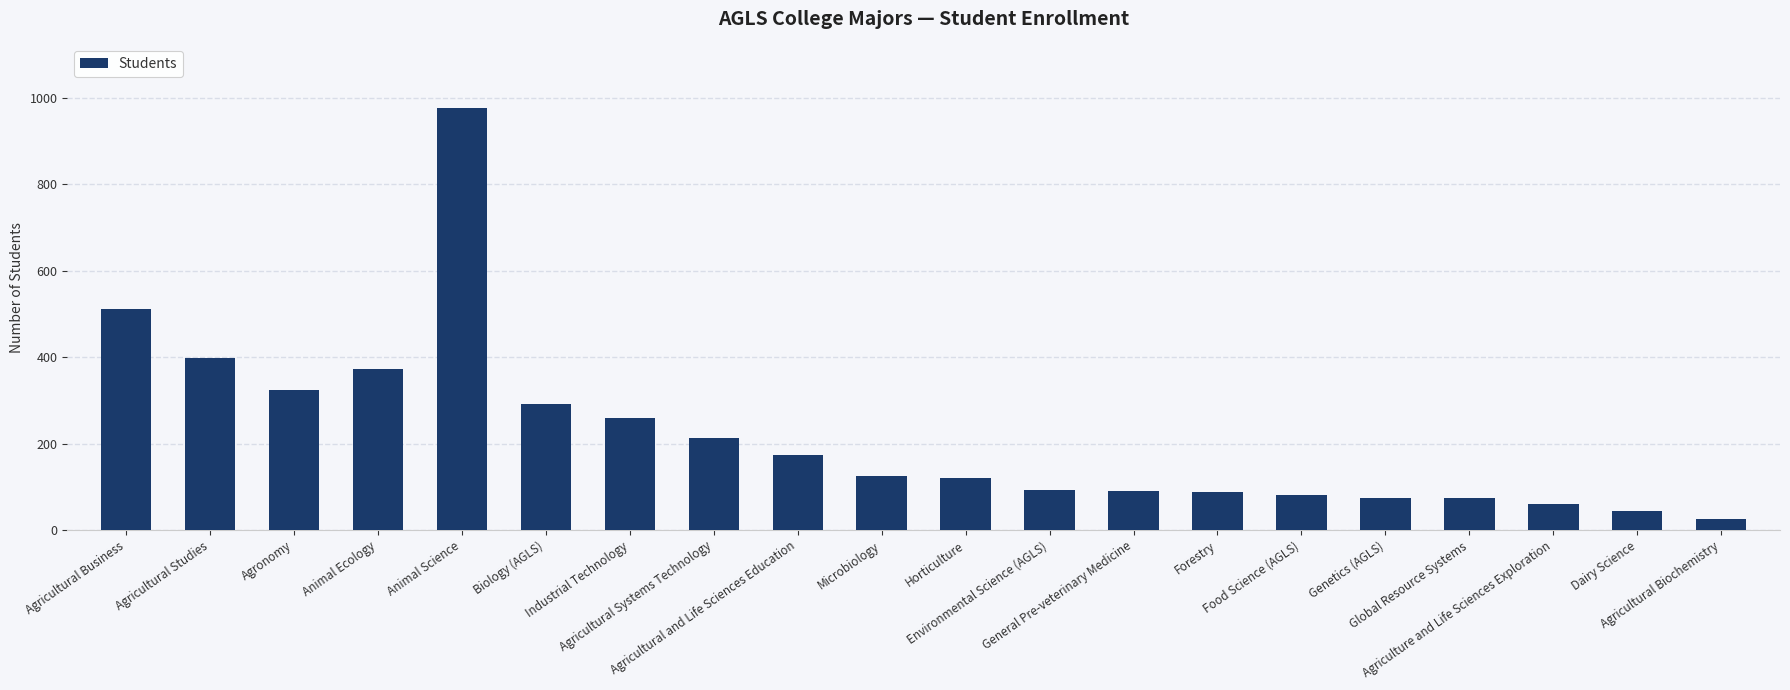

Which has a higher value, Industrial Technology or Agricultural Systems Technology?

Industrial Technology